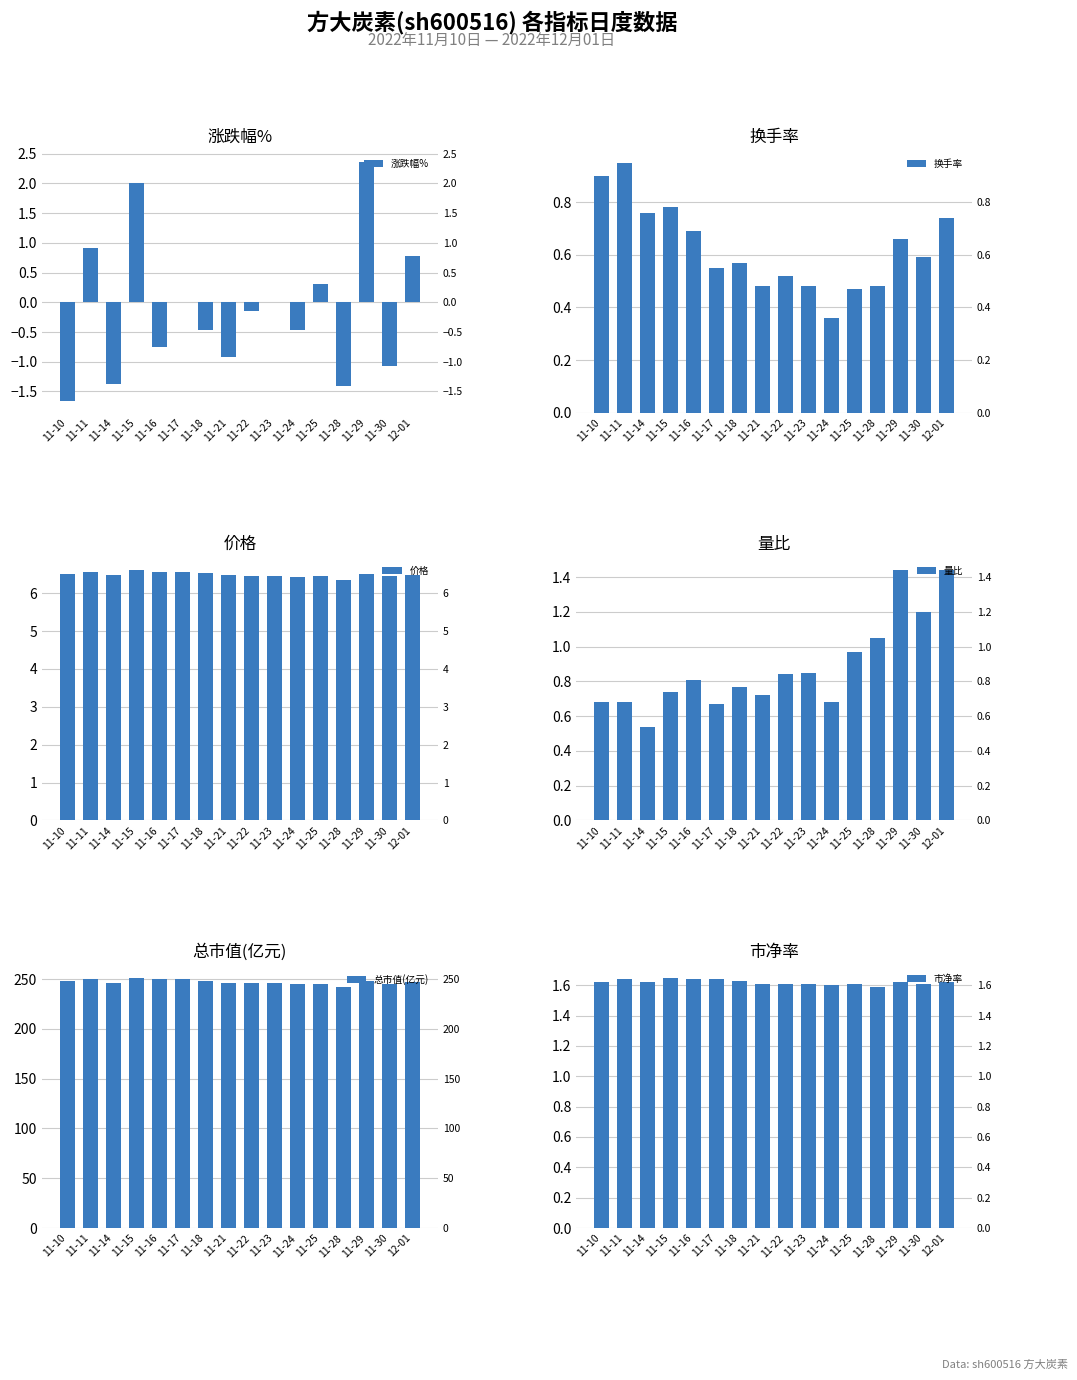

What is the lowest value of the 总市值(亿元) series?

242.1